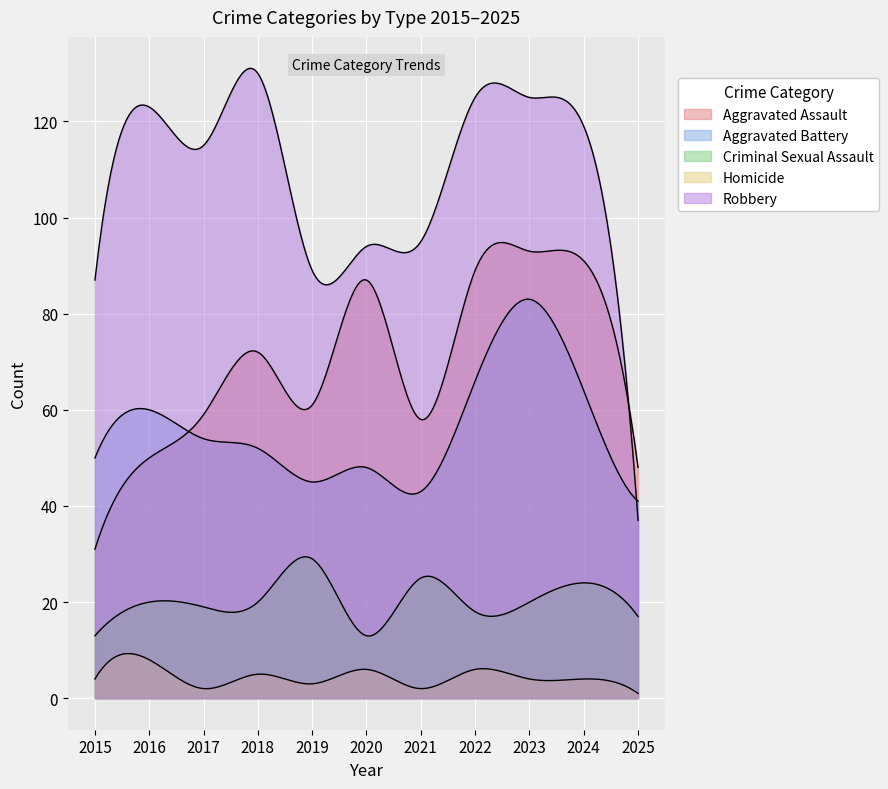

At which label does Aggravated Assault reach its minimum?

2015